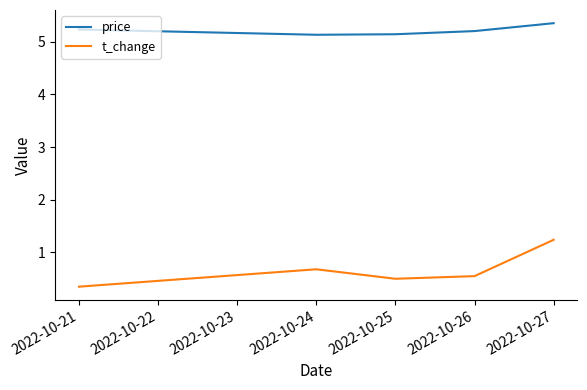

At 2022-10-21, list the series in order from largest to smallest.

price, t_change